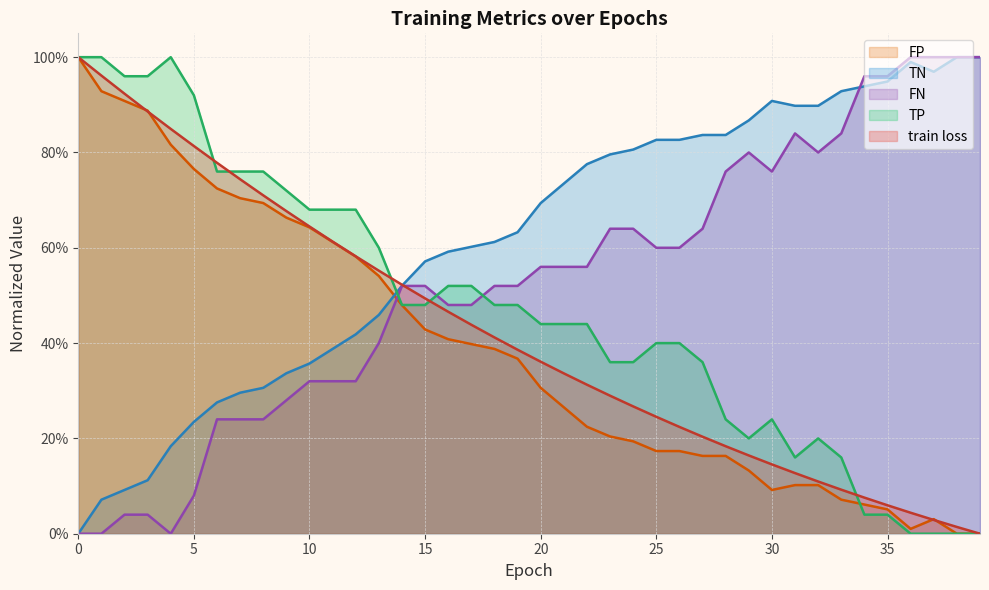

Rank the series at 9 from lowest to highest value.

TP, FP, TN, train loss, FN